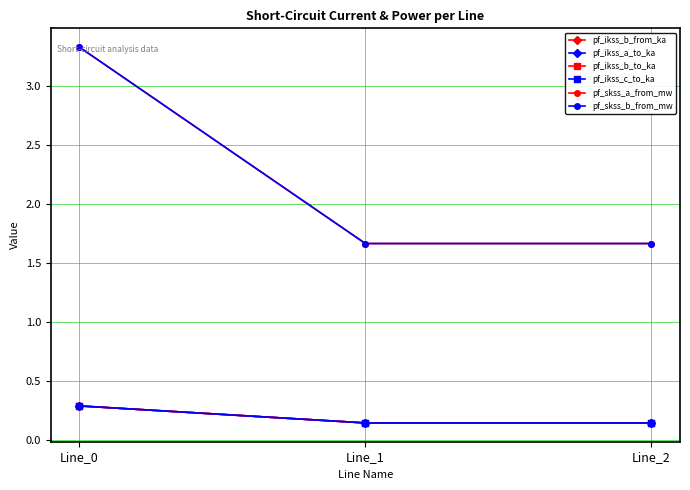

Is this an area chart (filled region under the line)?

No